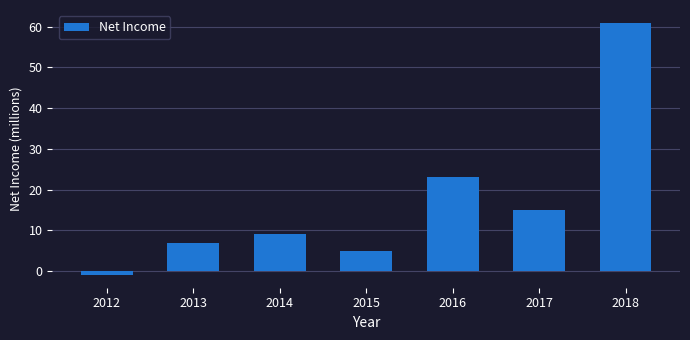

Rank the categories by value from lowest to highest.

2012, 2015, 2013, 2014, 2017, 2016, 2018